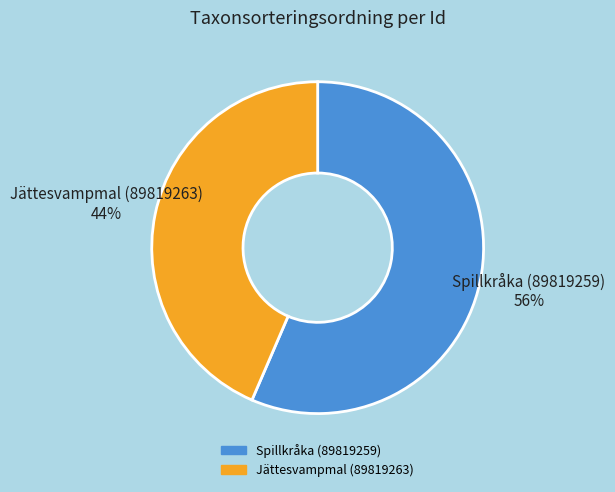

Between Spillkråka (89819259) and Jättesvampmal (89819263), which is larger?

Spillkråka (89819259)